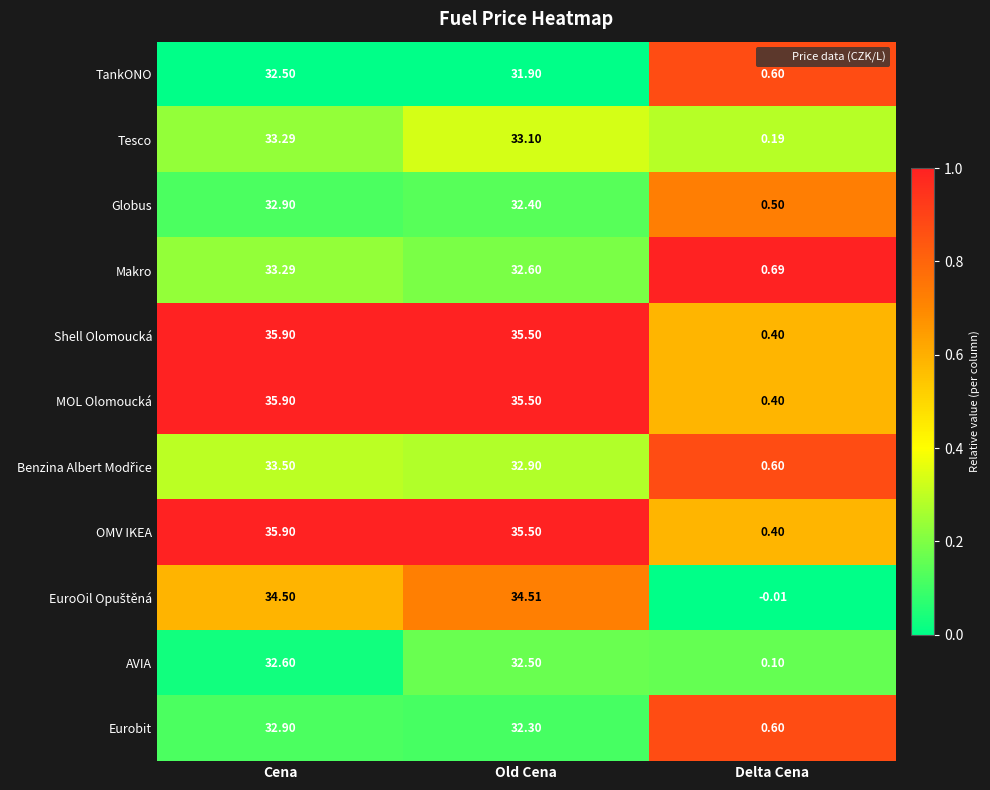

At which label does TankONO first exceed 31?

Cena